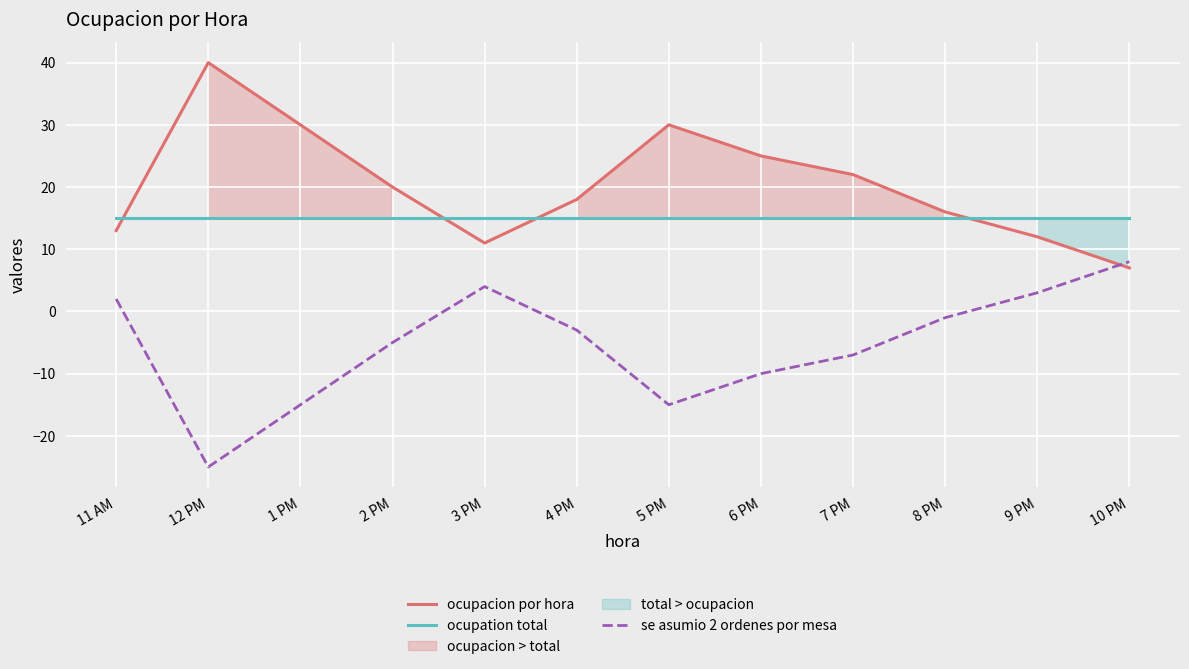

Reading left to right, extract all data points from this chart.

ocupacion por hora: 11 AM=13	12 PM=40	1 PM=30	2 PM=20	3 PM=11	4 PM=18	5 PM=30	6 PM=25	7 PM=22	8 PM=16	9 PM=12	10 PM=7
ocupation total: 11 AM=15	12 PM=15	1 PM=15	2 PM=15	3 PM=15	4 PM=15	5 PM=15	6 PM=15	7 PM=15	8 PM=15	9 PM=15	10 PM=15
se asumio 2 ordenes por mesa: 11 AM=2	12 PM=-25	1 PM=-15	2 PM=-5	3 PM=4	4 PM=-3	5 PM=-15	6 PM=-10	7 PM=-7	8 PM=-1	9 PM=3	10 PM=8